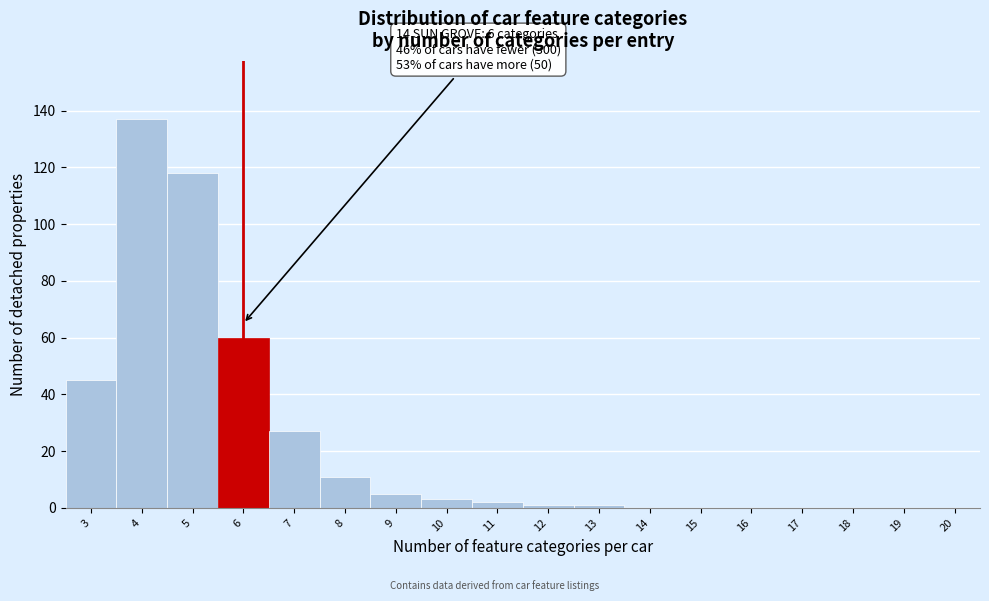

Reading left to right, transcribe all the data shown in this chart.

3=45	4=137	5=118	6=60	7=27	8=11	9=5	10=3	11=2	12=1	13=1	14=0	15=0	16=0	17=0	18=0	19=0	20=0